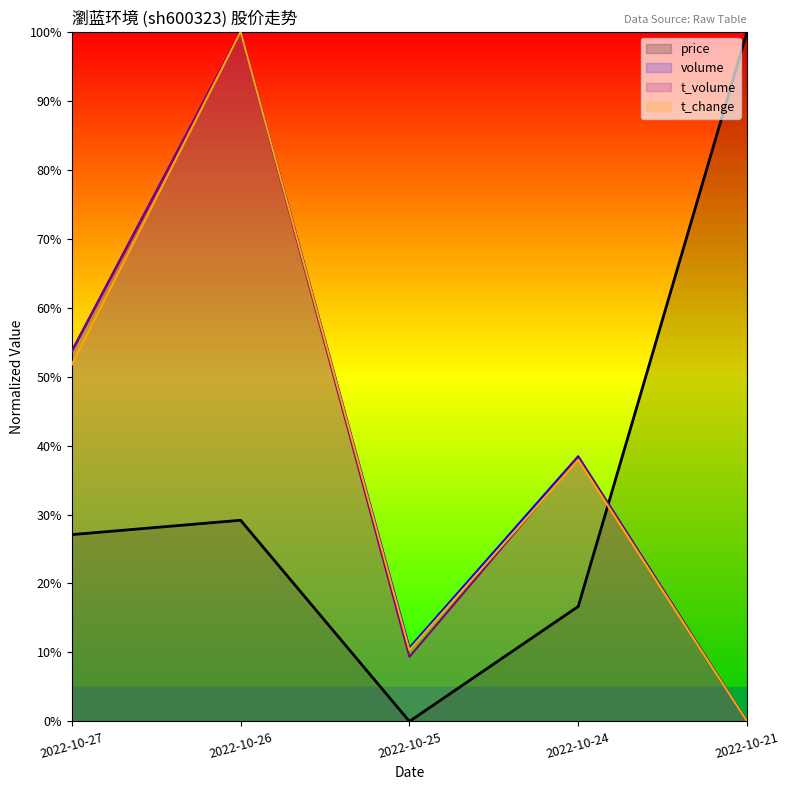

How many data points in t_volume are less than 38?

2